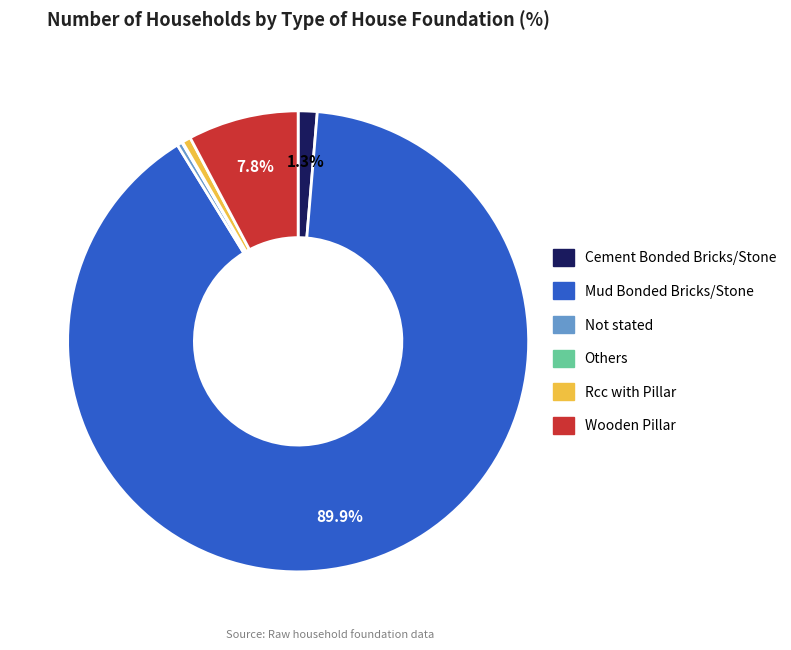

Is it true that Cement Bonded Bricks/Stone is 1% of the pie?

True